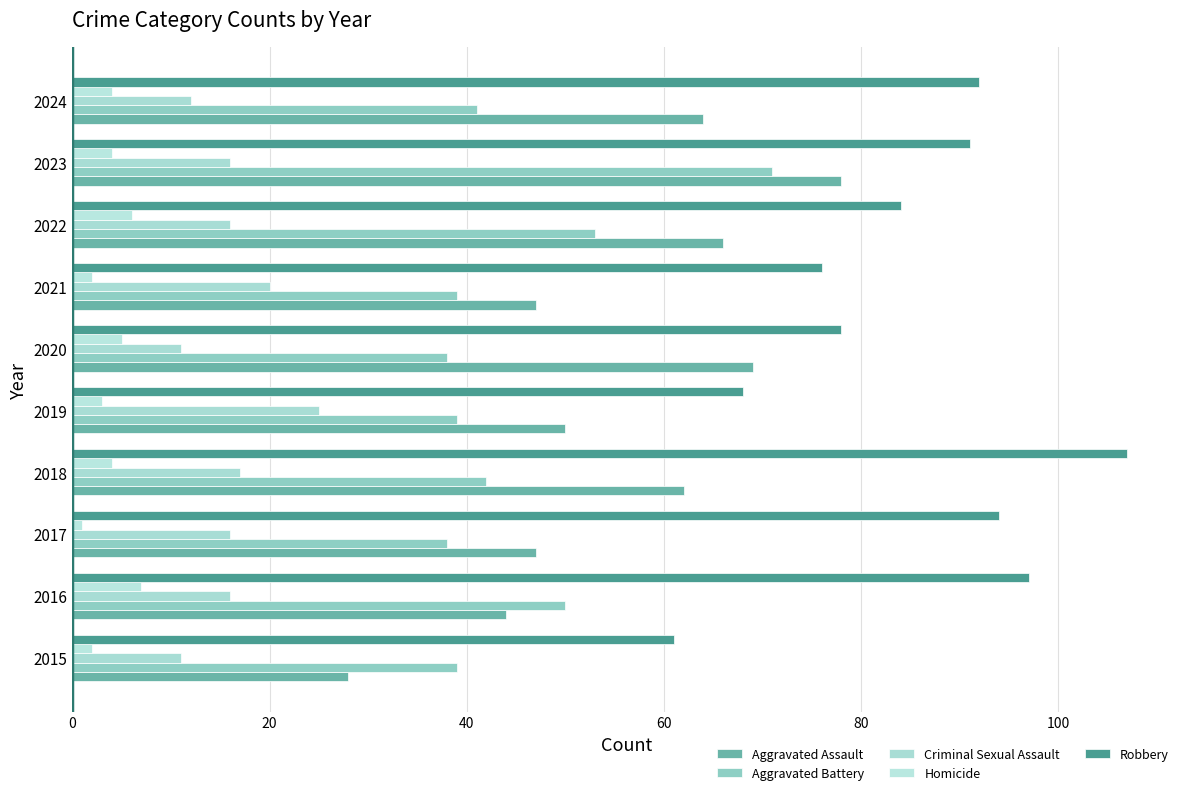

How many values in the Robbery series are below 91?

5